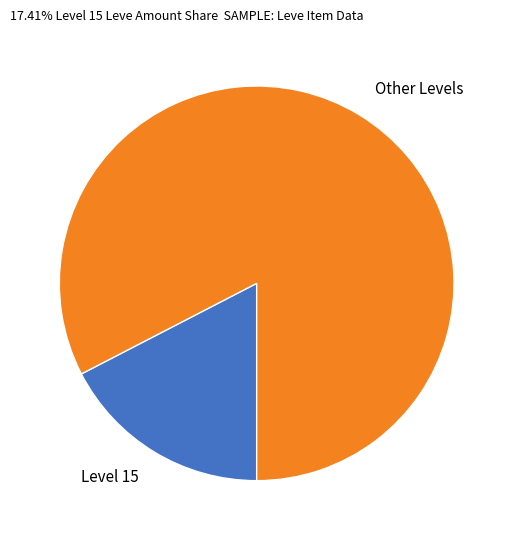

Does any single category account for the majority?

Yes